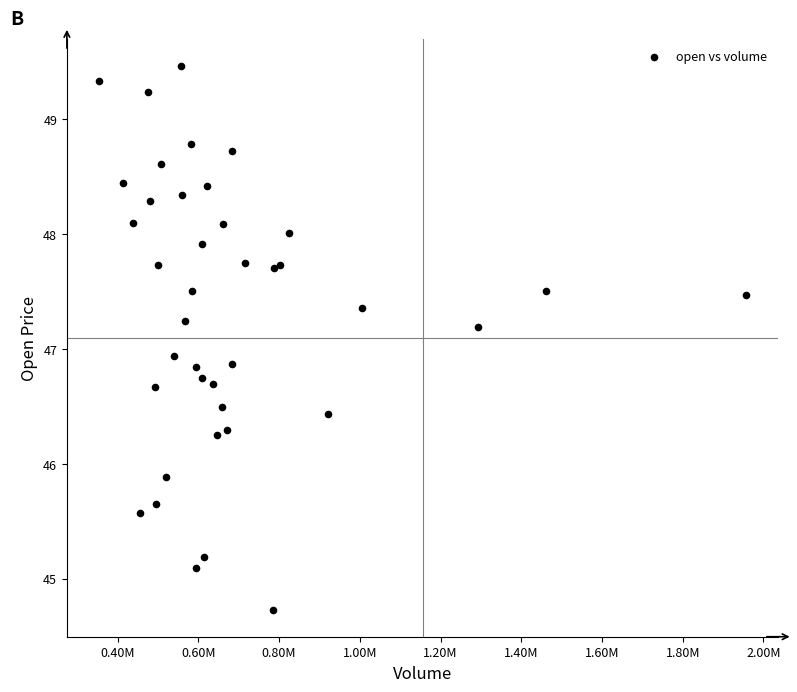

What Y value in the scatter plot is closest to 47?

46.9